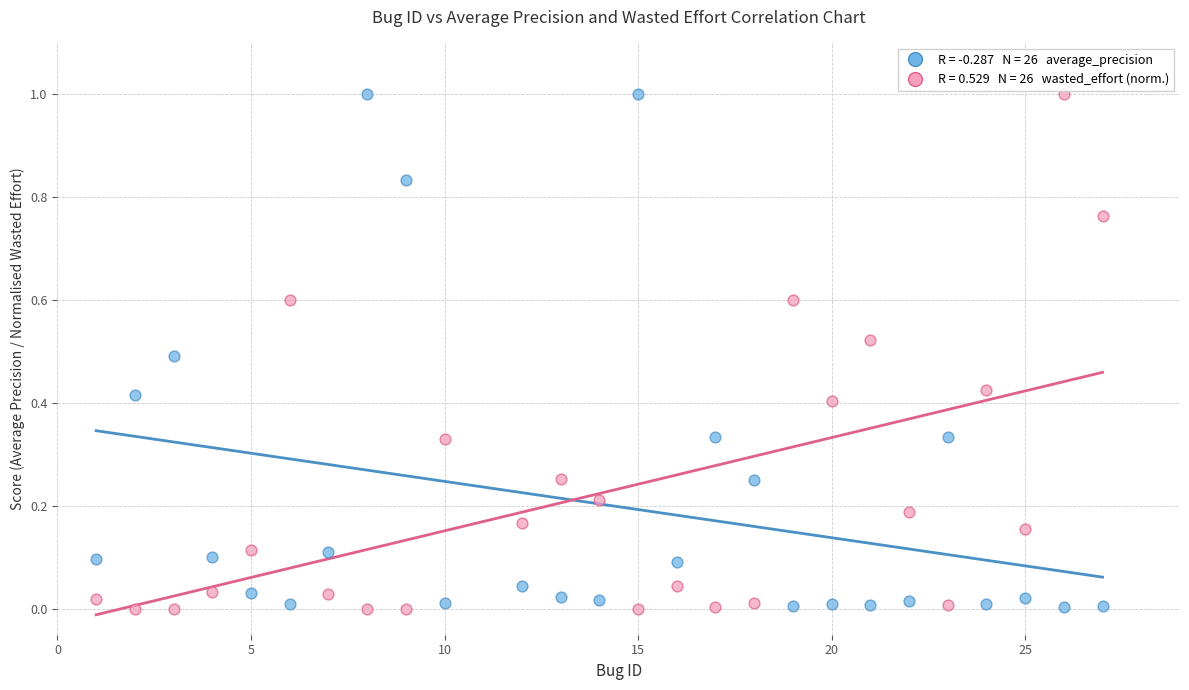

Across all data points, what is the range of Y values (max minus min)?

1.0